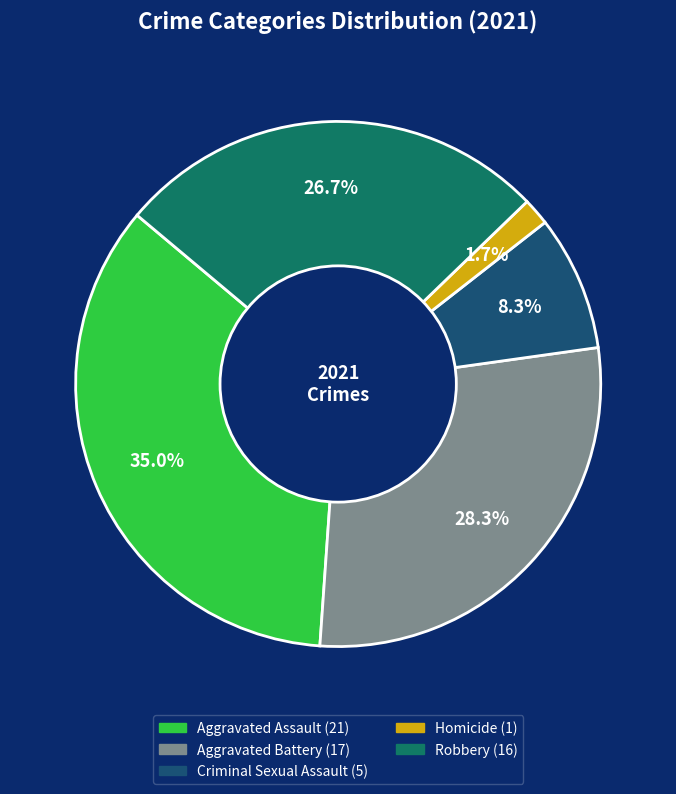

Is it true that Aggravated Battery is 28% of the pie?

True